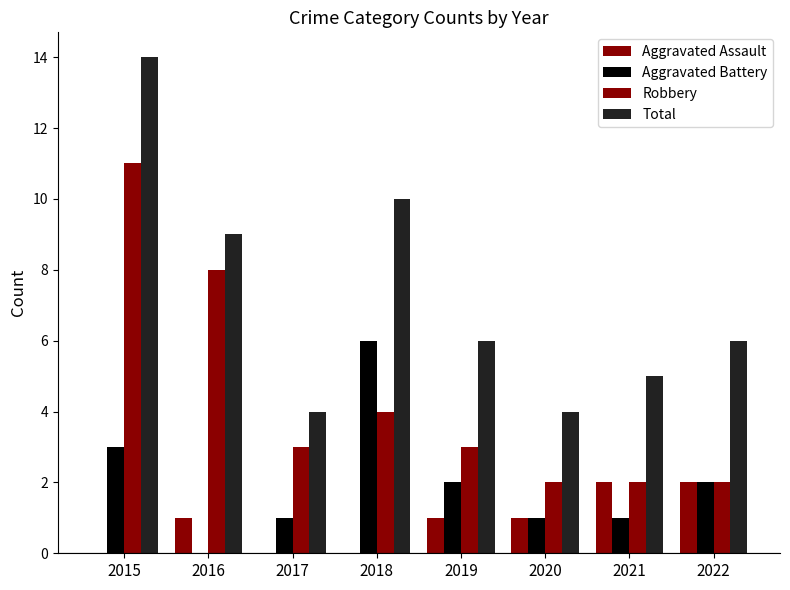

Are the bars horizontal?

No